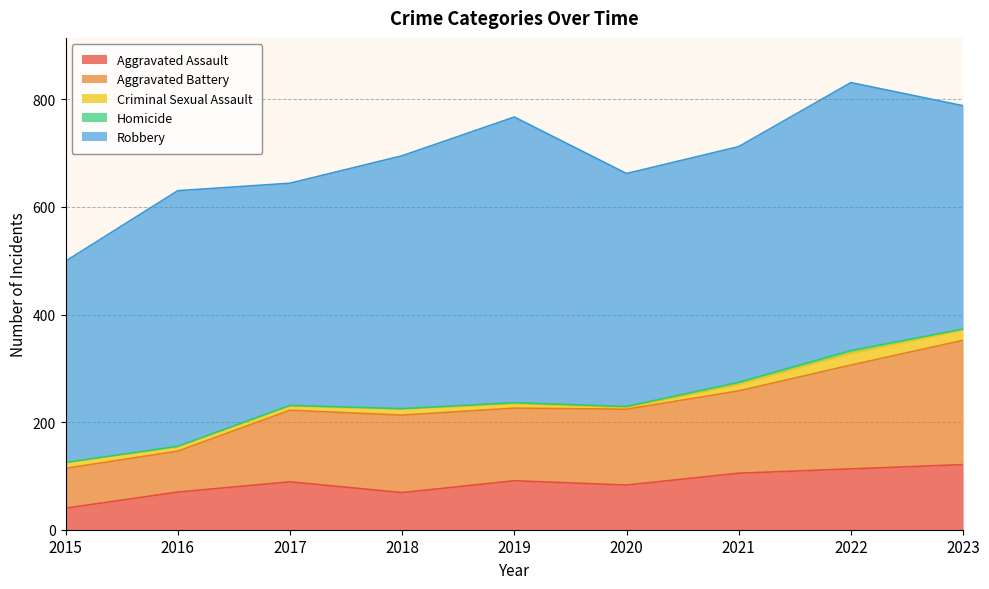

What is the sum of all Criminal Sexual Assault values?

102